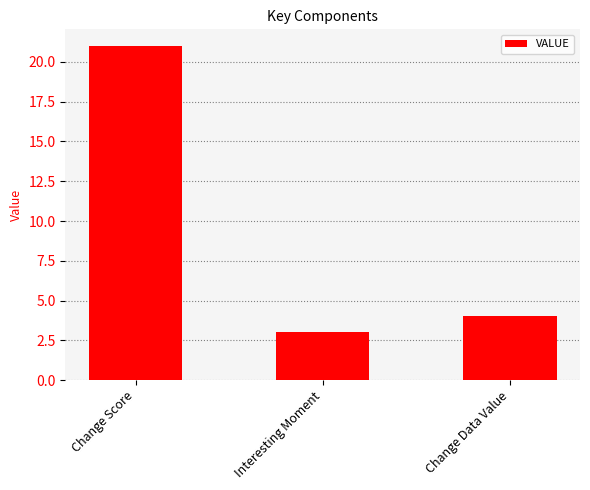

List the labels in order of value, largest first.

Change Score, Change Data Value, Interesting Moment